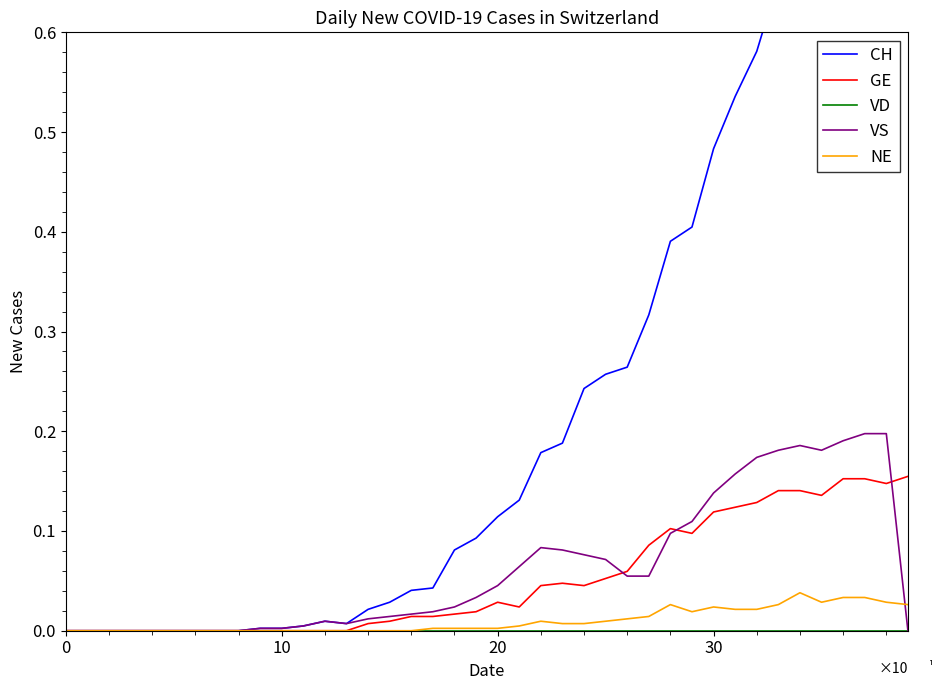

True or false: NE has a value of 0.0 at 16.

False